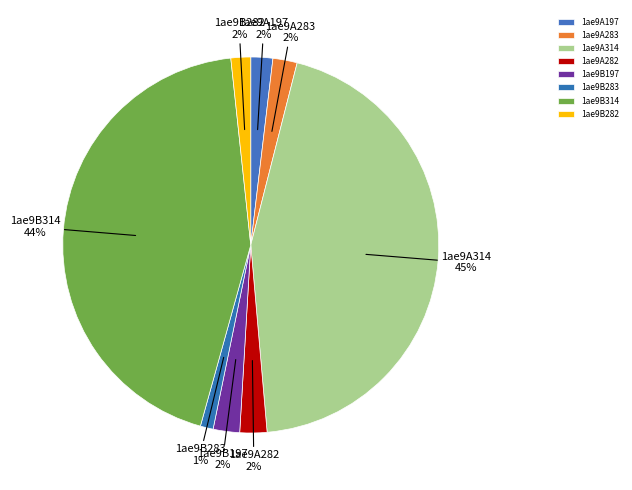

Do 1ae9A282 and 1ae9B283 together represent more than half of the pie?

No